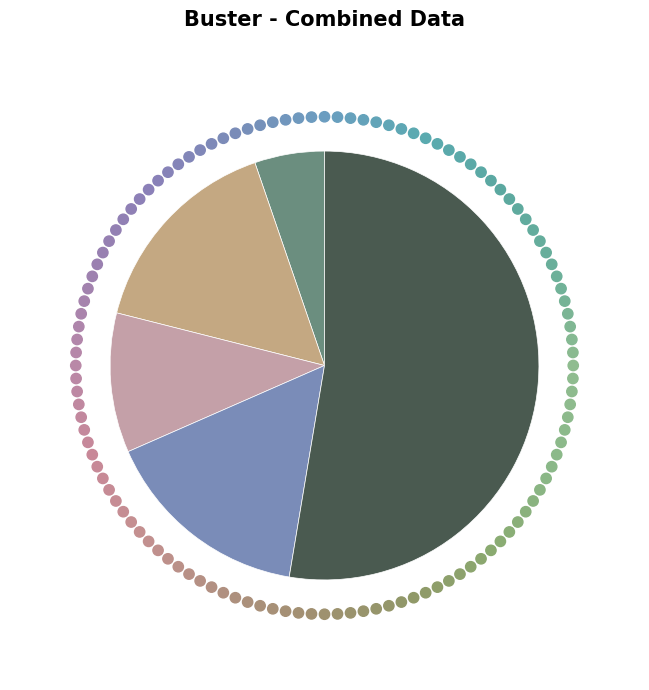

Count the number of slices in the pie.

5